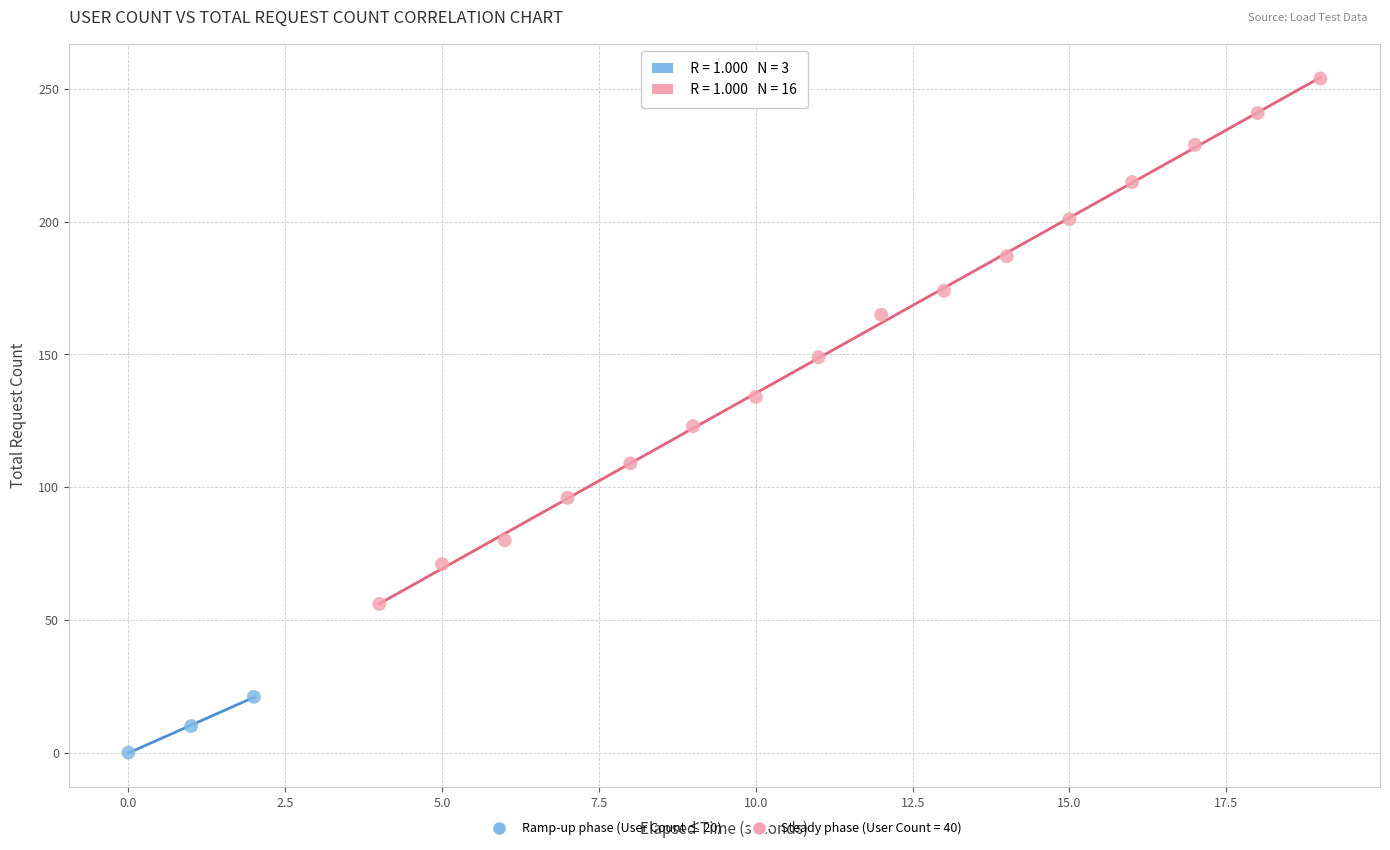

Which series has the widest spread of Y values?

Steady phase (User Count = 40)